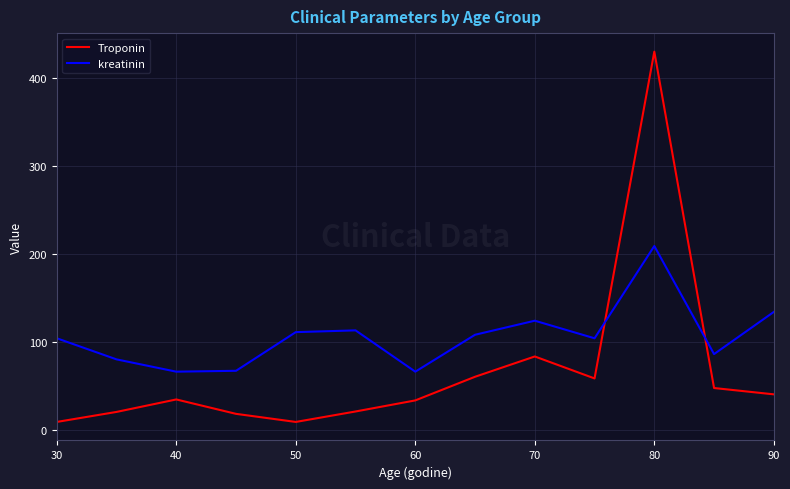

Which series has the widest spread of values?

Troponin